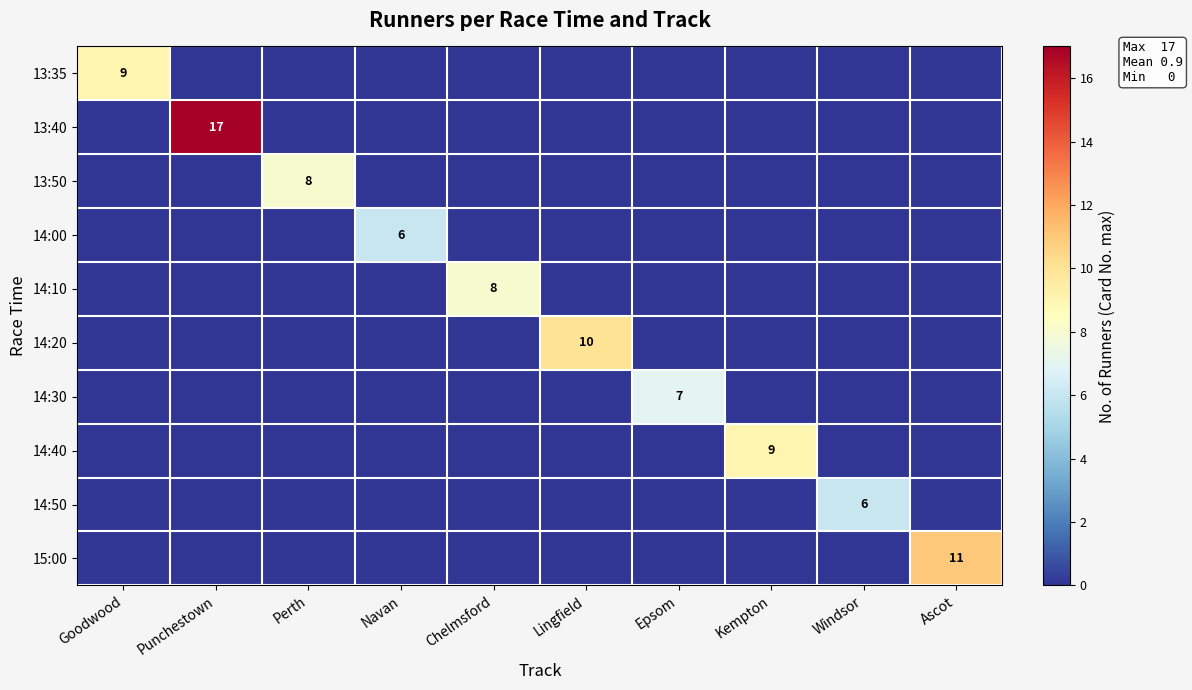

The 14:20 series shows 17 at Lingfield. True or false?

False